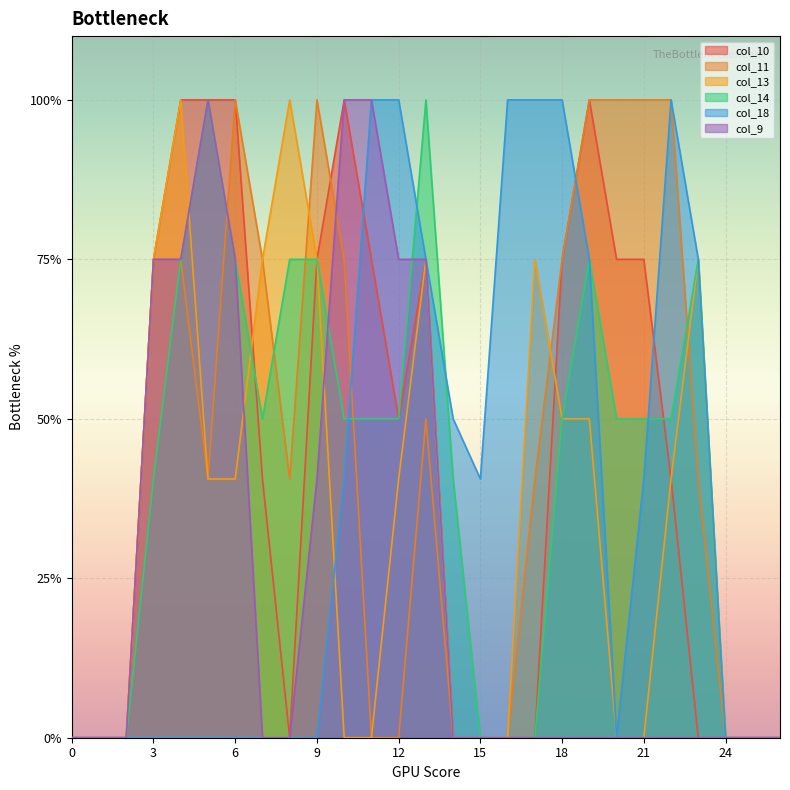

The col_18 series shows 0.0 at 9. True or false?

True